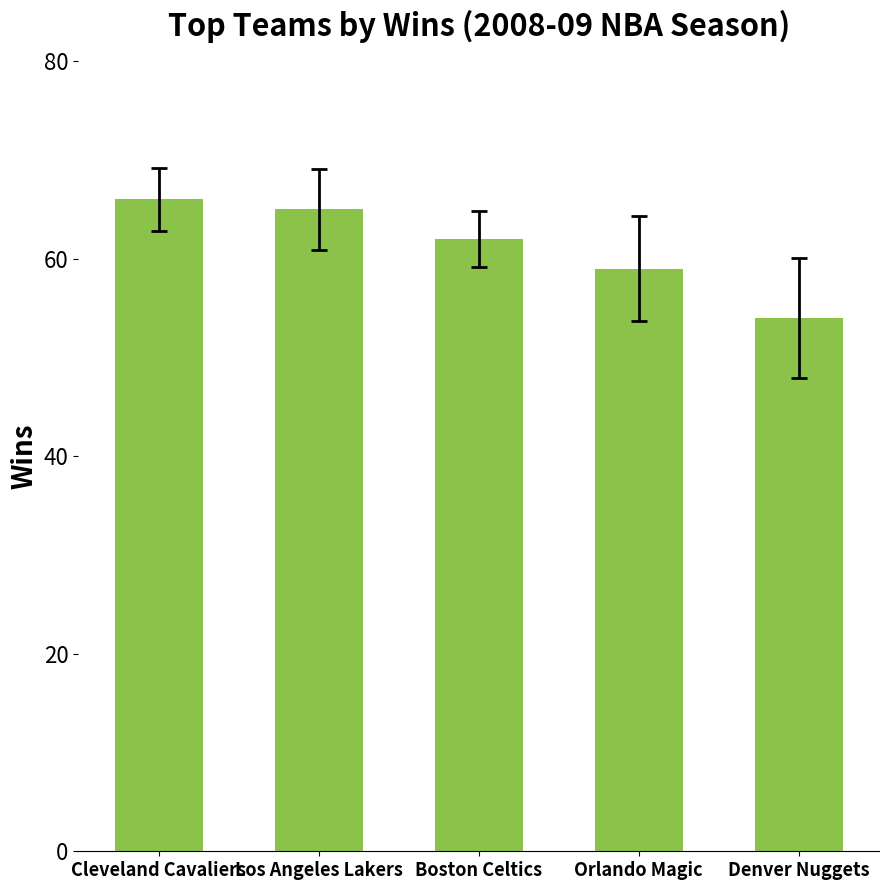

What is the label of the 5th bar from the right?

Cleveland Cavaliers